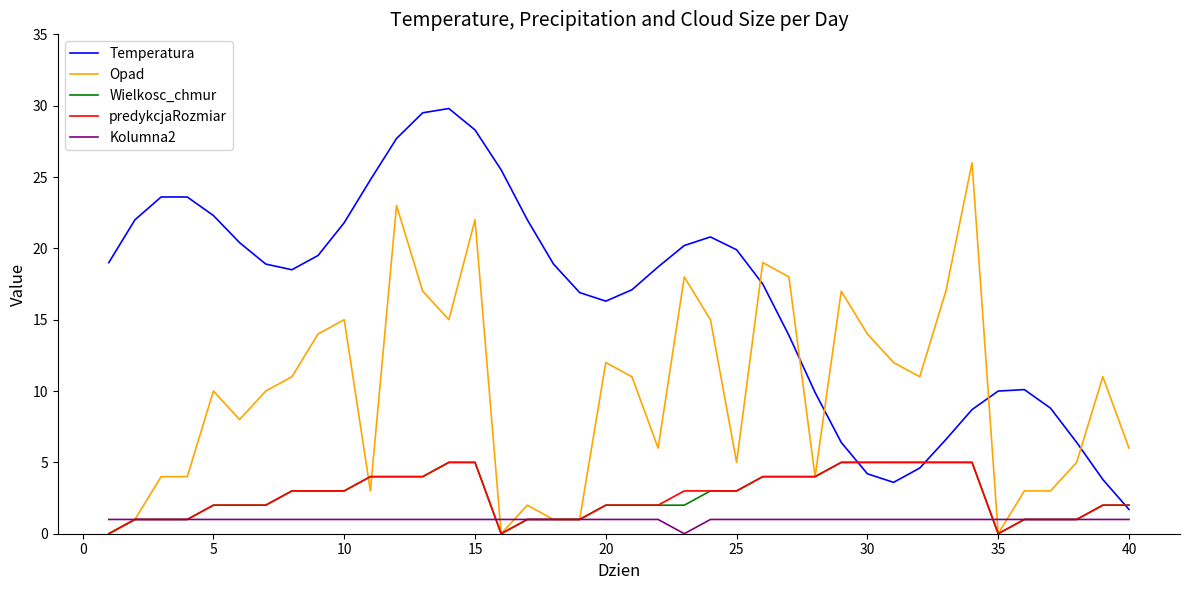

What is the difference between the maximum and minimum values in the Kolumna2 series?

1.0